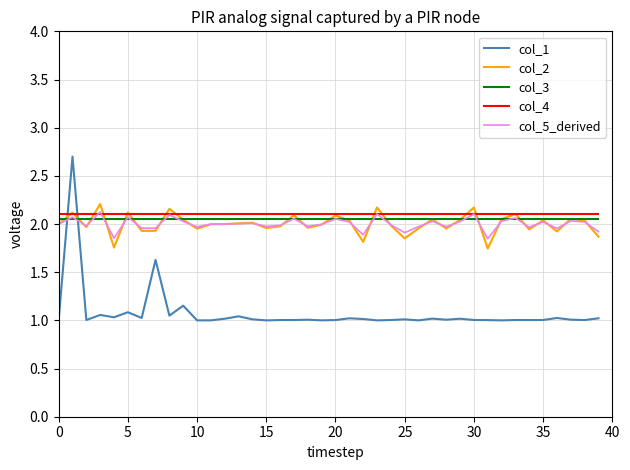

True or false: col_4 and col_3 cross at least once.

False